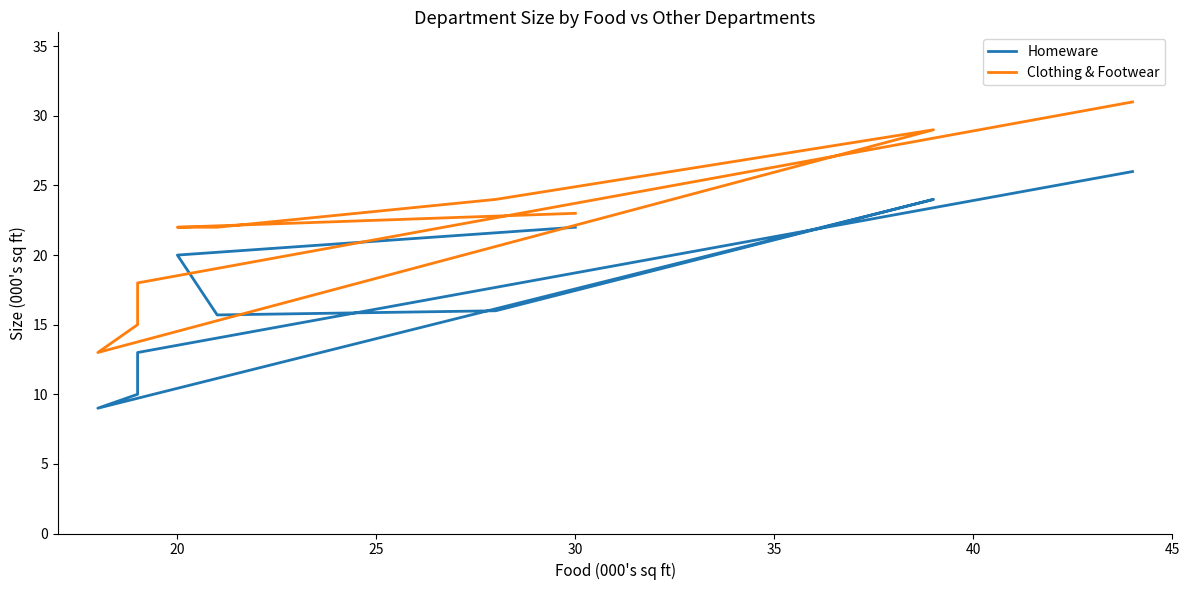

At how many categories does at least one series exceed 28?

2